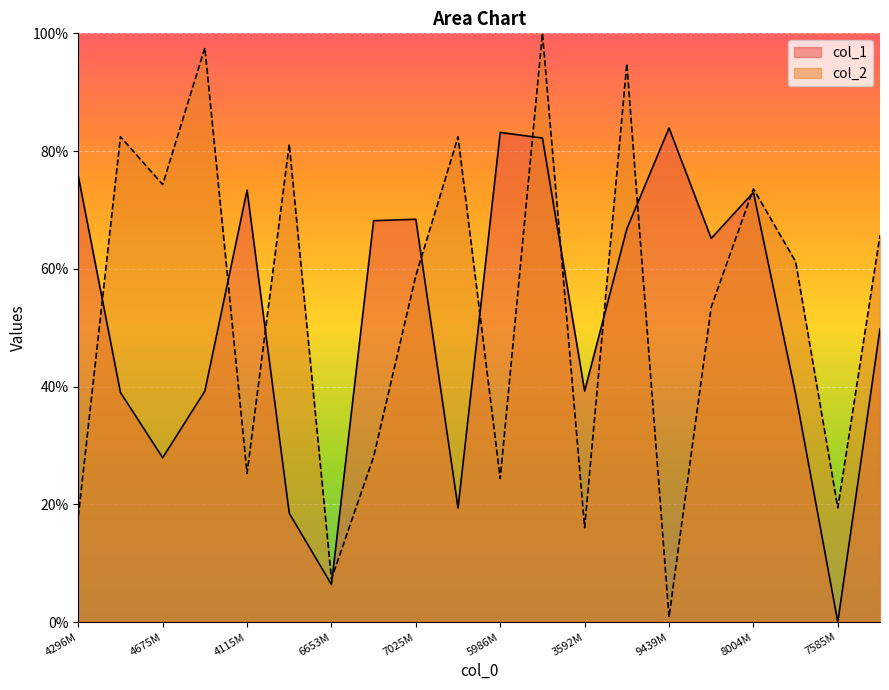

The col_1 series shows 83.9 at 9439M. True or false?

True